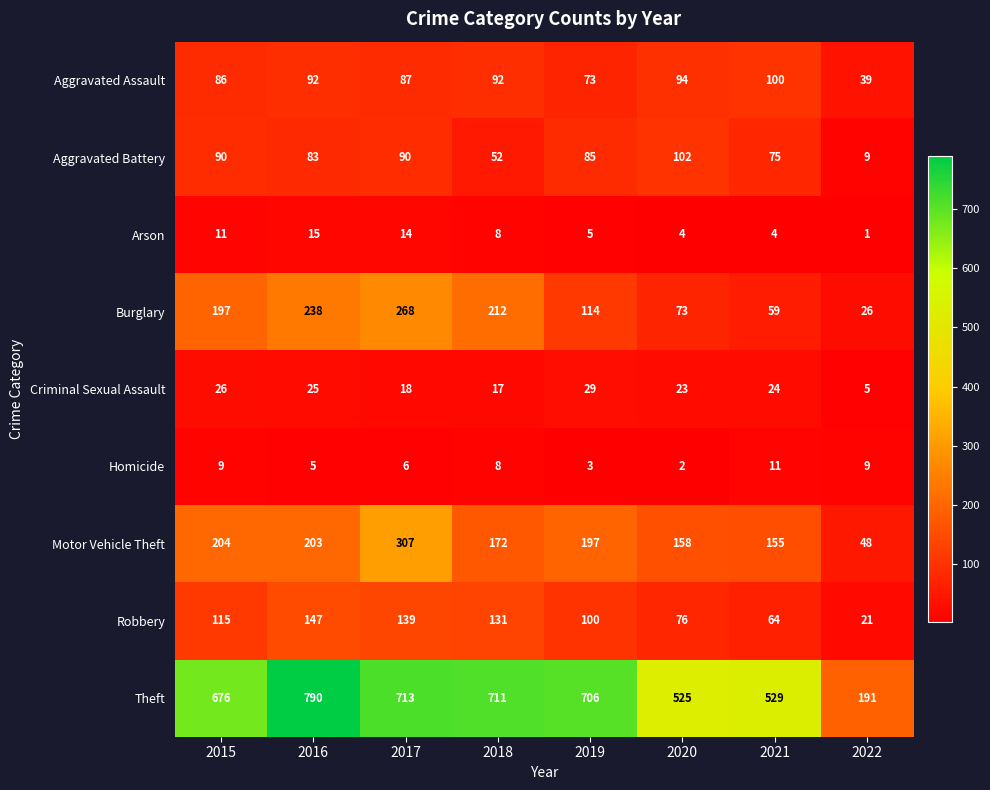

What is the difference between the highest and lowest values at 2021?

525